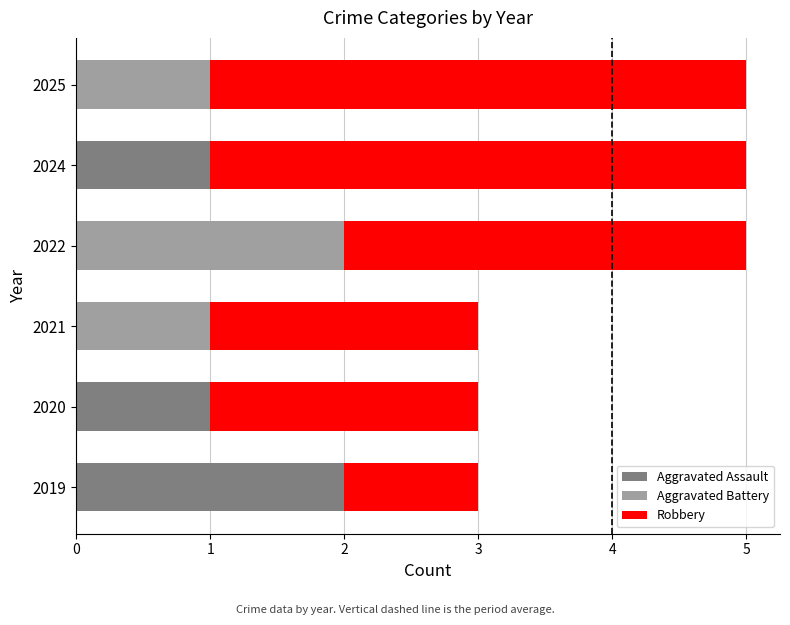

What is the total value across all series at 2020?

3